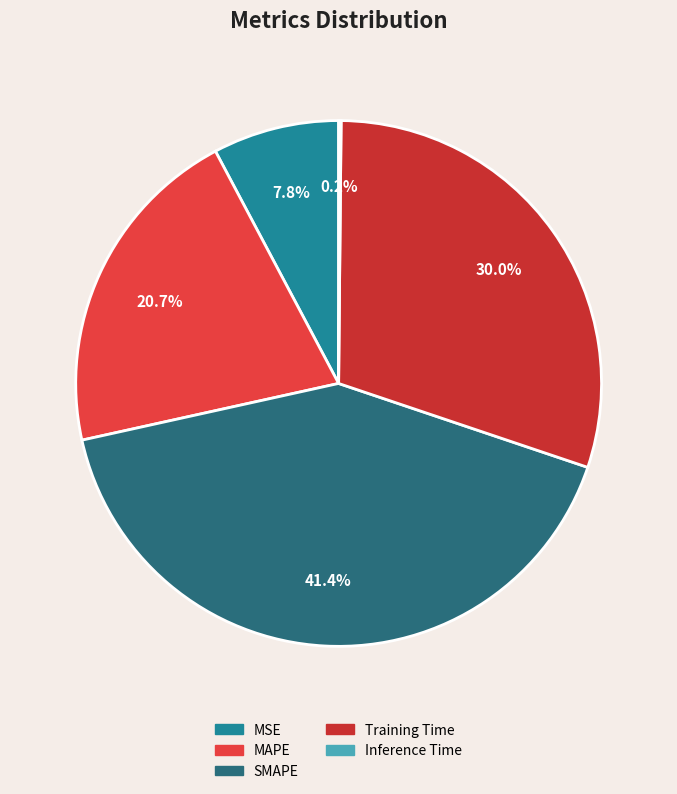

What is the smallest slice in the pie chart?

Inference Time